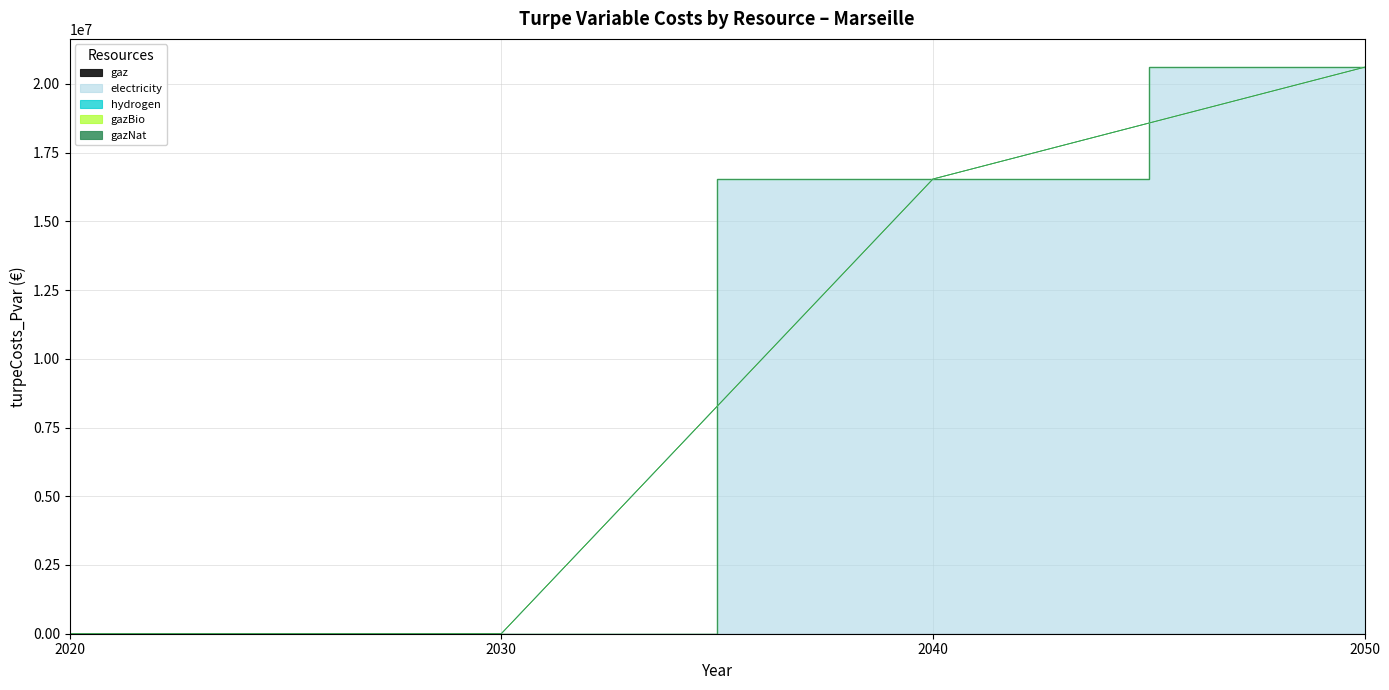

Which series has the largest total across all categories?

electricity